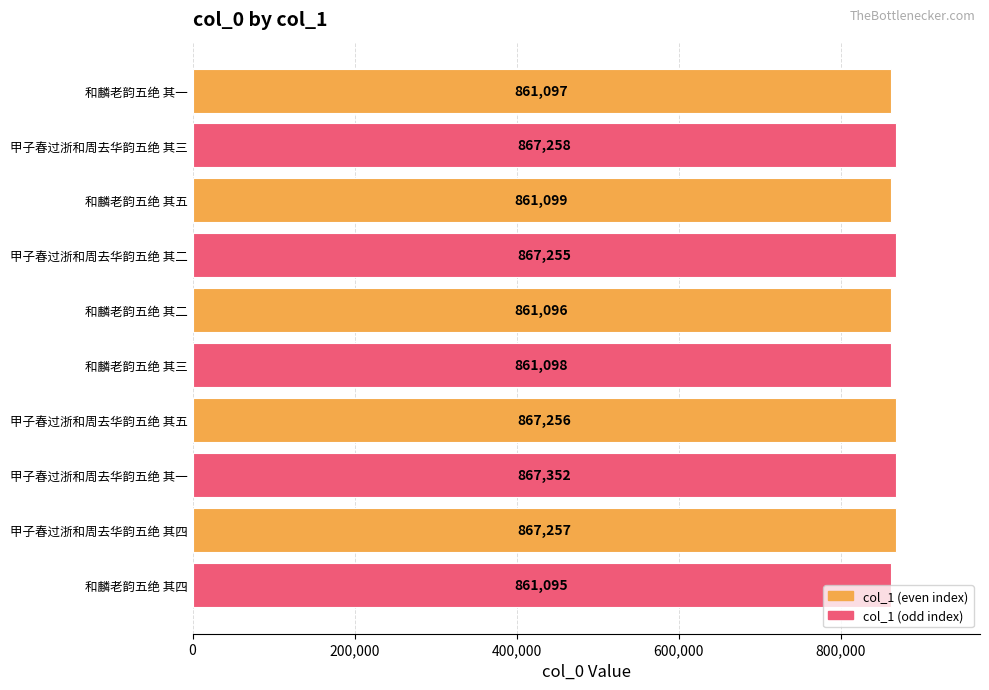

At which label is the value closest to 864223?

甲子春过浙和周去华韵五绝 其二